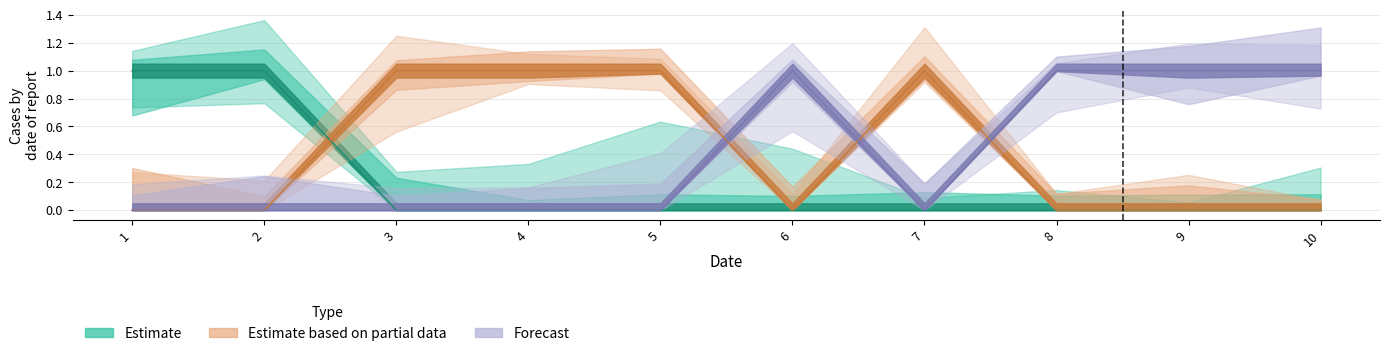

At which label is col_1 closest to 0?

1